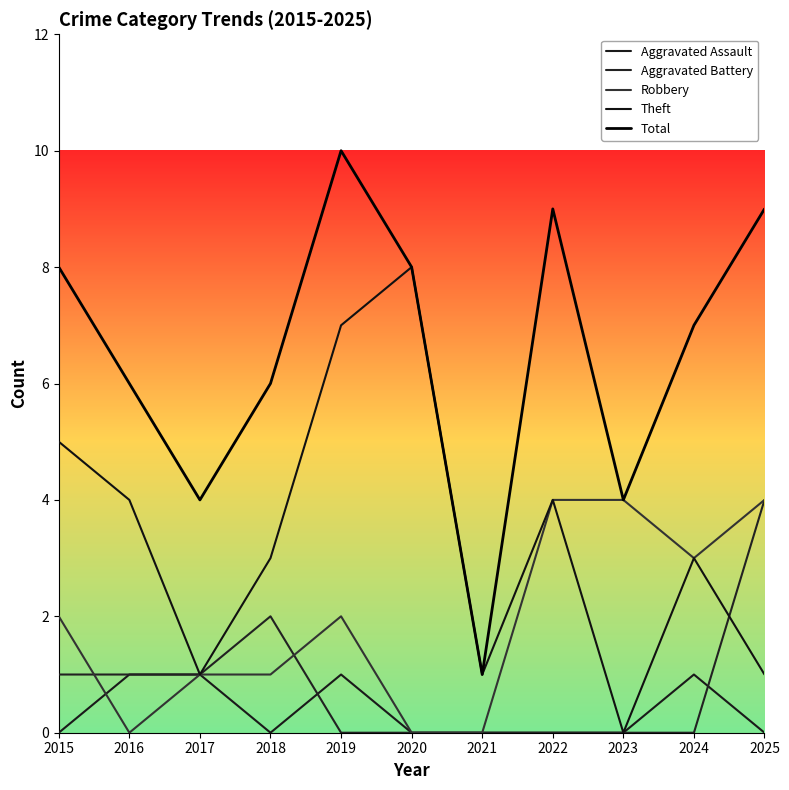

At how many categories does at least one series exceed 1?

10